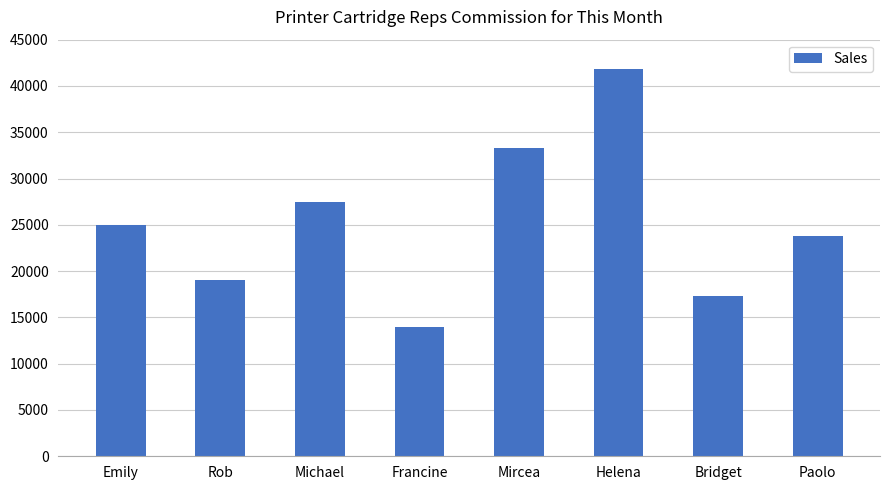

The chart shows a value of 19477 at Francine. True or false?

False